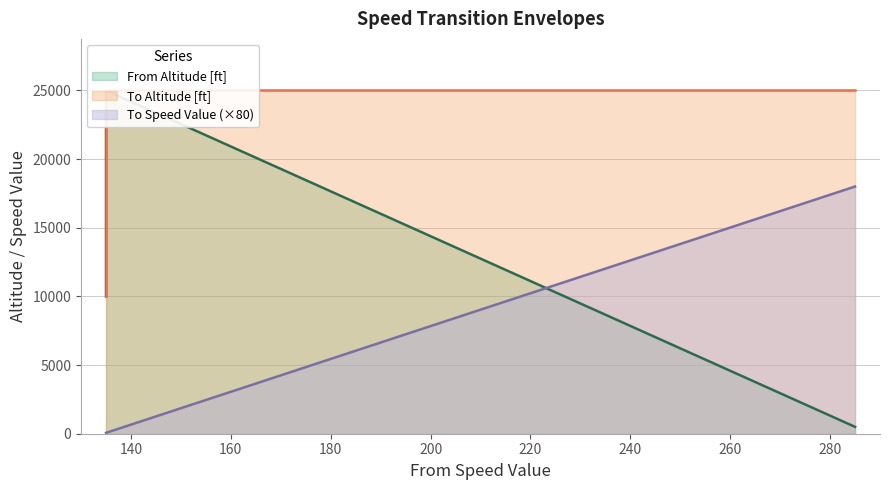

At which label does From Altitude [ft] first exceed 15000?

135